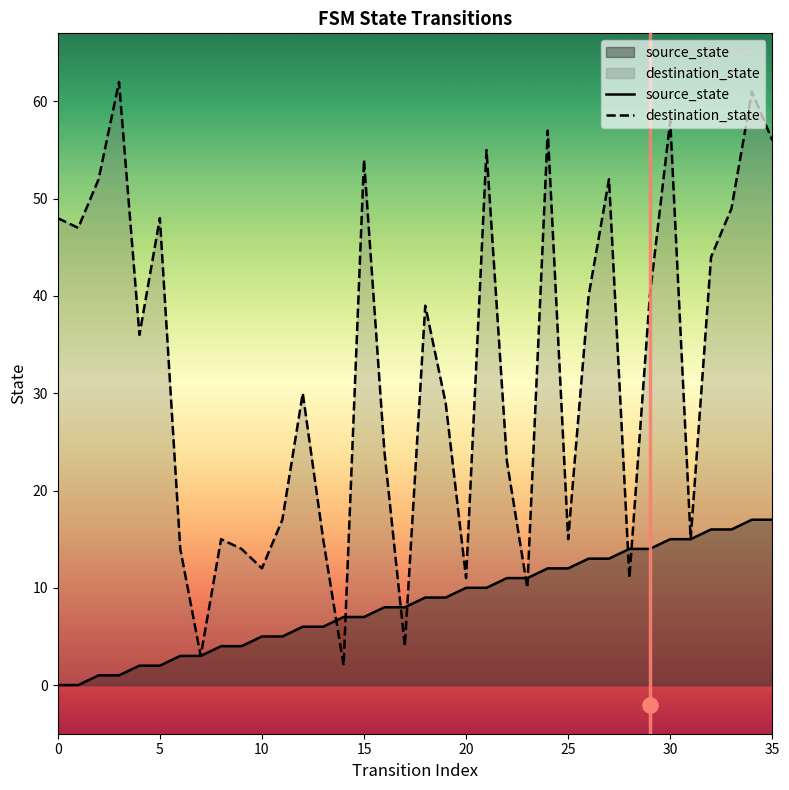

At how many categories does at least one series exceed 5?

35